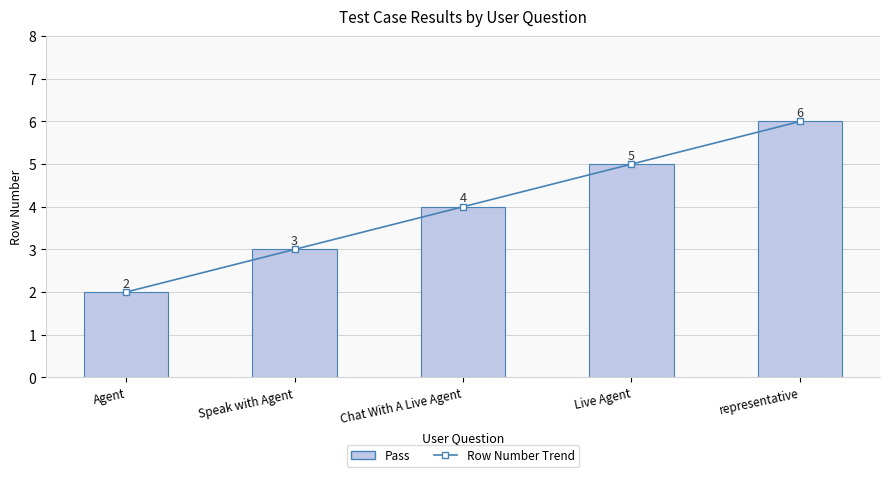

Reading left to right, what are all the values shown in this chart?

Row Number Trend: 2	3	4	5	6
Row Number: 2	3	4	5	6